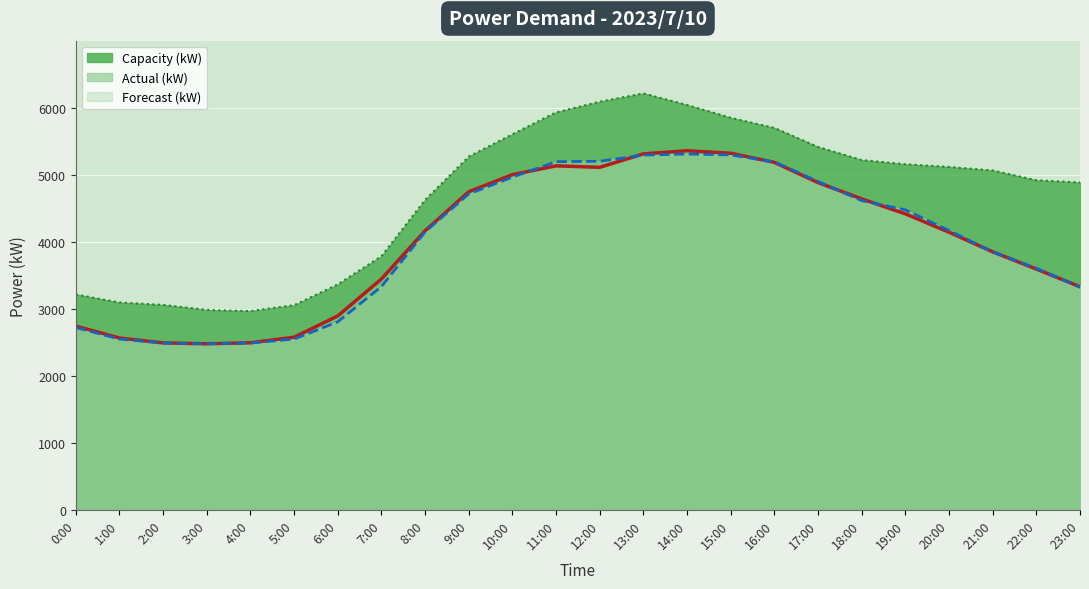

The Forecast (kW) series shows 6764 at 21:00. True or false?

False